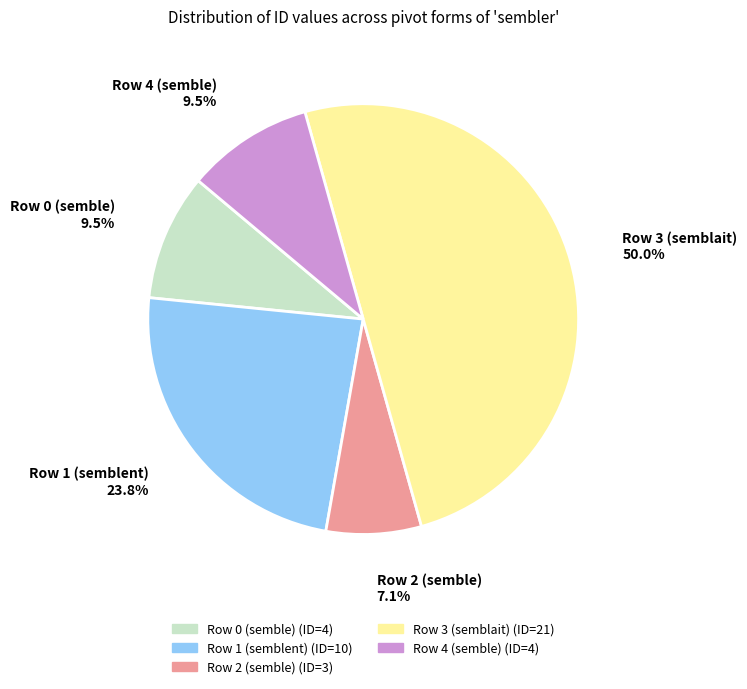

Which category has the biggest portion of the pie?

Row 3 (semblait)